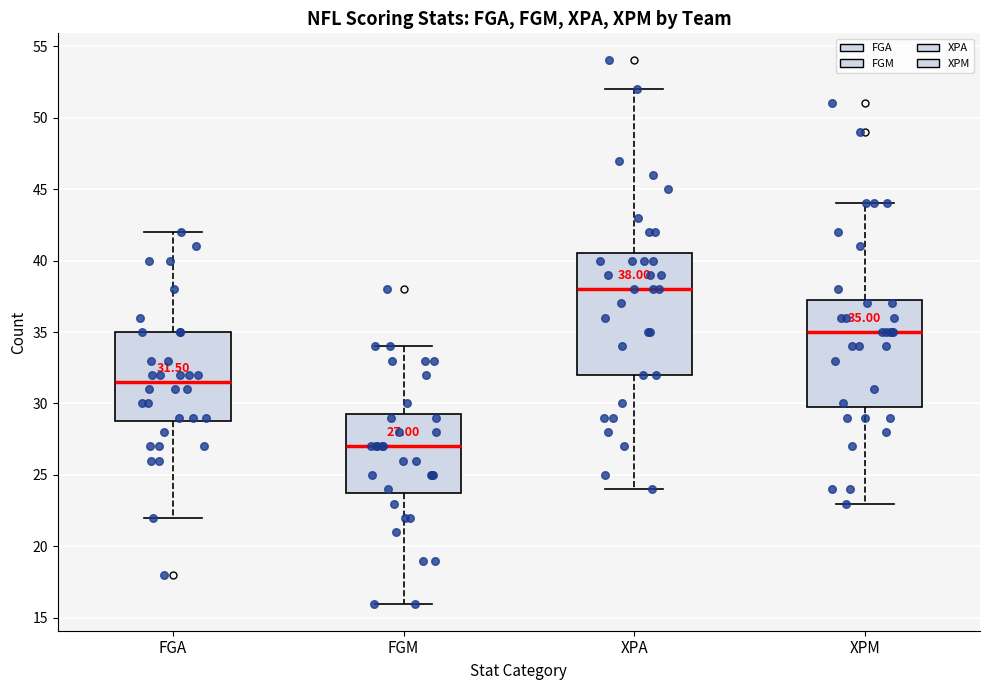

Comparing the boxes themselves (not the whiskers), which one is the tallest?

XPA